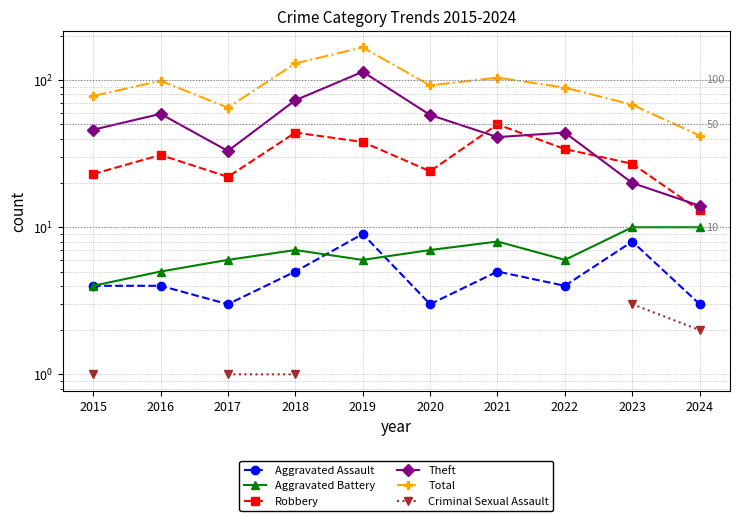

At how many categories does at least one series exceed 127?

2